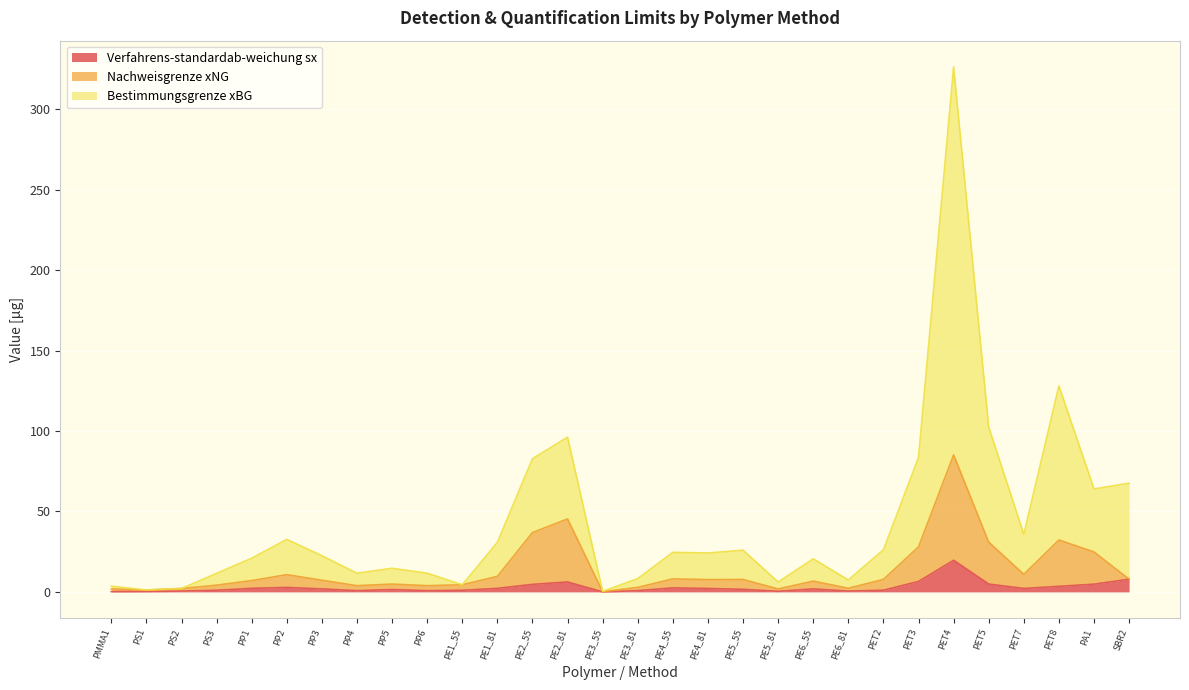

Is it true that Nachweisgrenze xNG equals 45.7 at PET3?

False